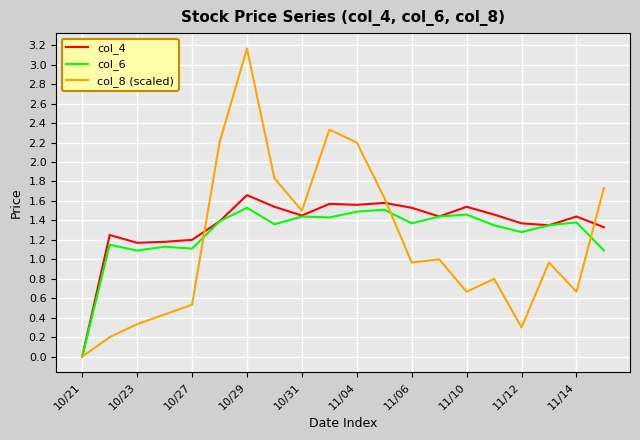

After their last crossing, which series has the higher values: col_4 or col_8 (scaled)?

col_8 (scaled)